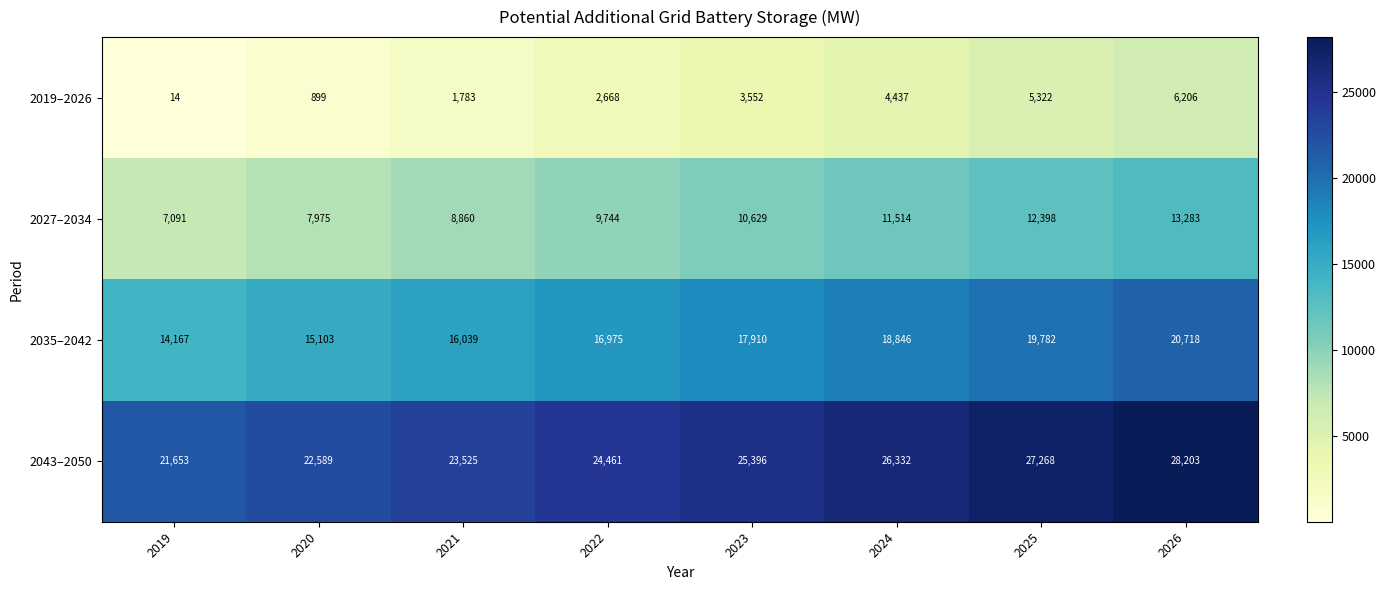

The value of 2043–2050 at 2023 is 25396. True or false?

True